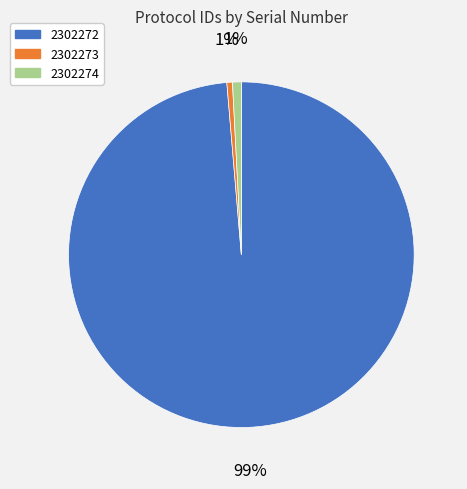

Which category has the biggest portion of the pie?

2302272